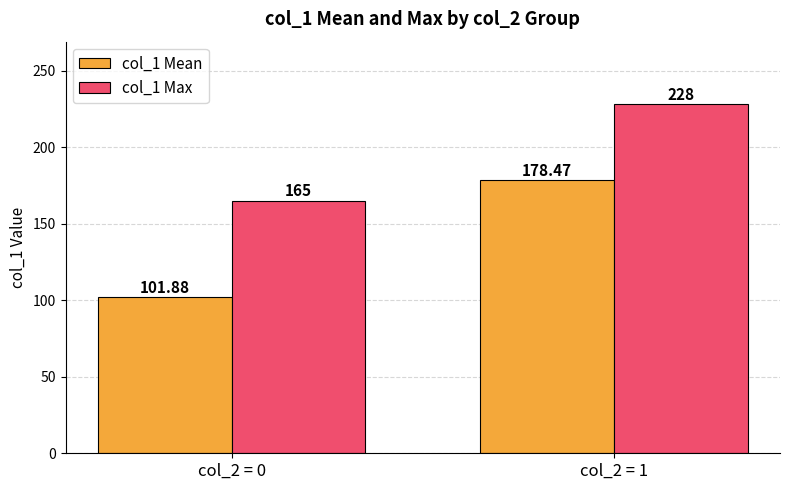

Between col_2 = 0 and col_2 = 1, which series saw the biggest shift?

col_1 Mean